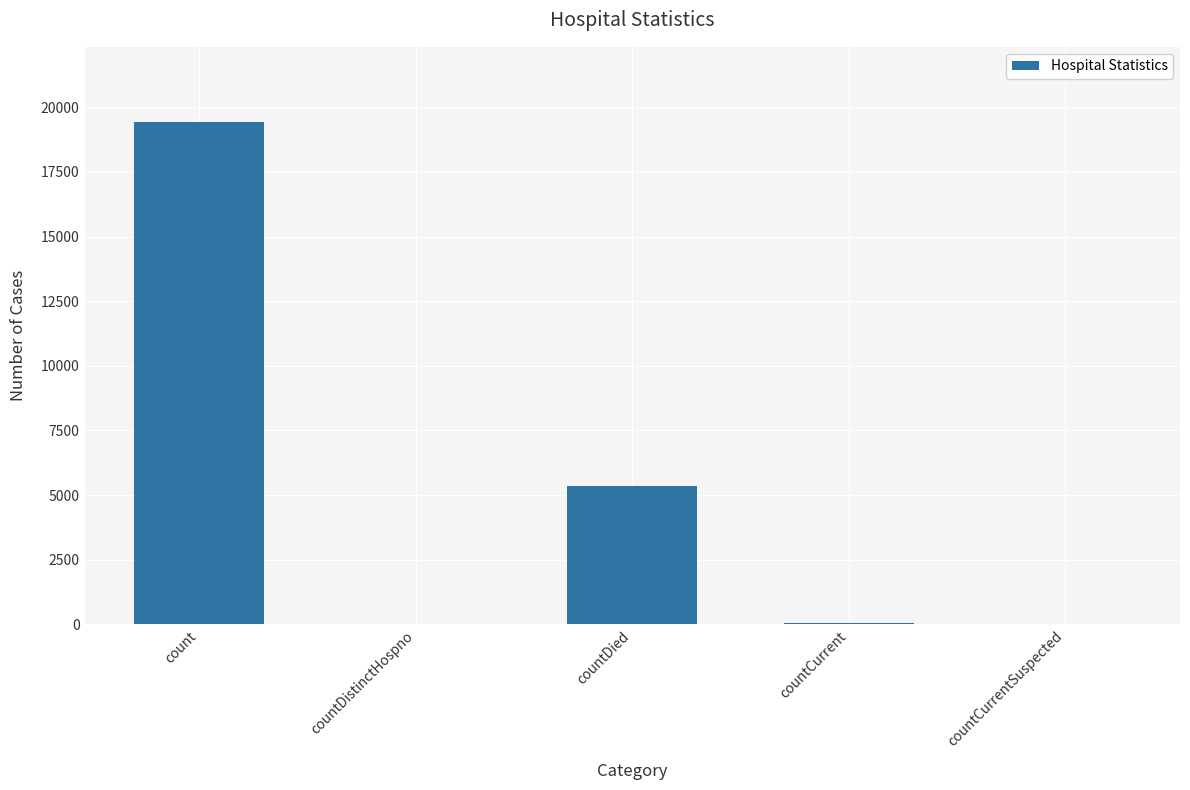

What is the change in value from countDistinctHospno to countCurrent?

+22